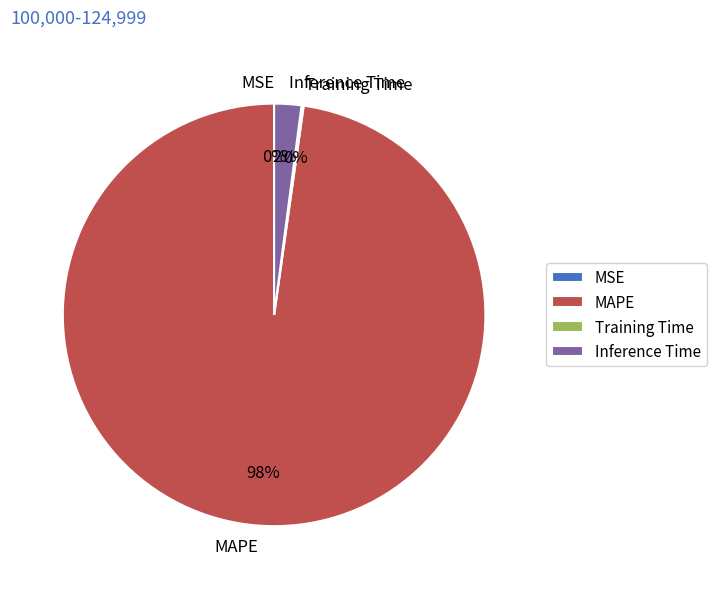

Is MAPE the majority of the pie?

Yes